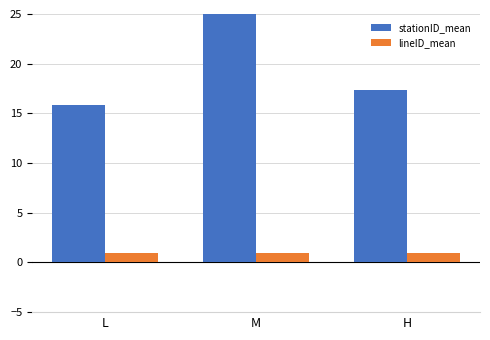

Between L and H, which series saw the biggest shift?

stationID_mean